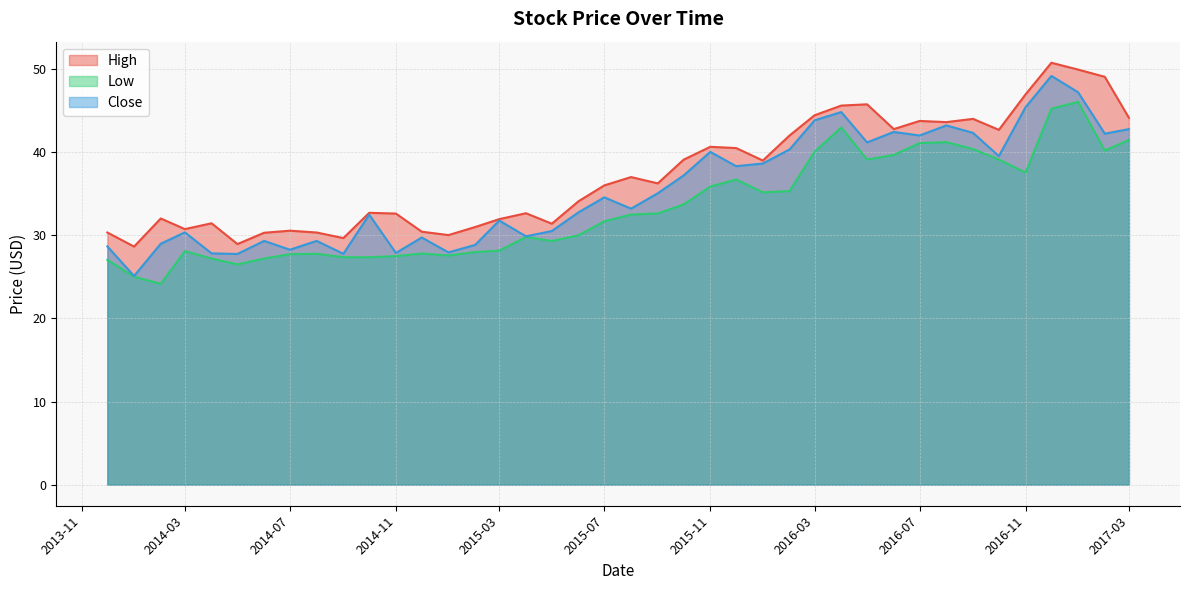

Which series has the largest total across all categories?

High